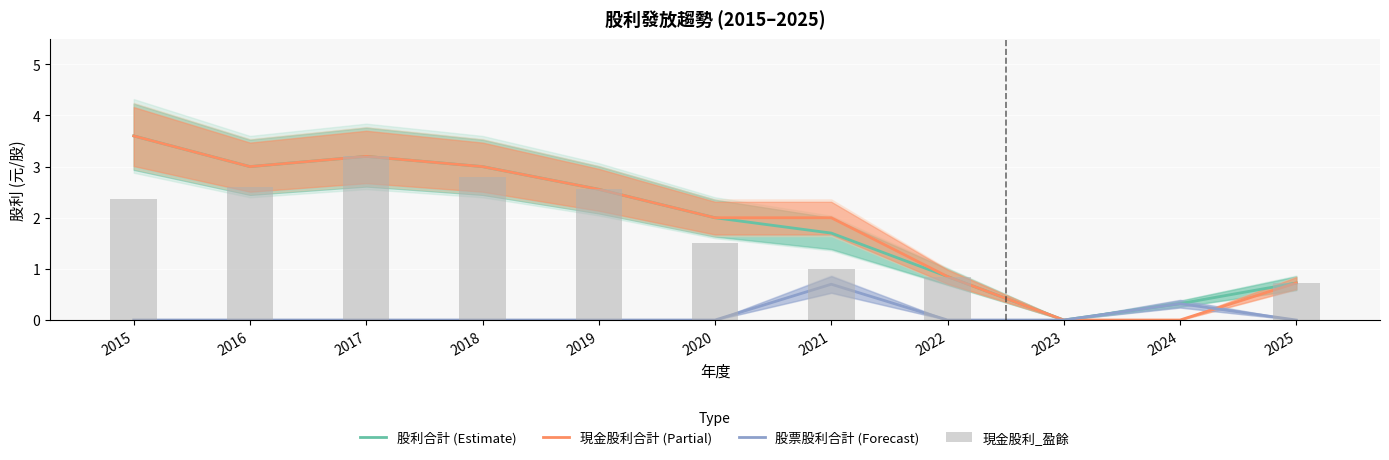

Rank the categories by 股票股利合計 (Forecast) value from highest to lowest.

2021, 2024, 2015, 2016, 2017, 2018, 2019, 2020, 2022, 2023, 2025